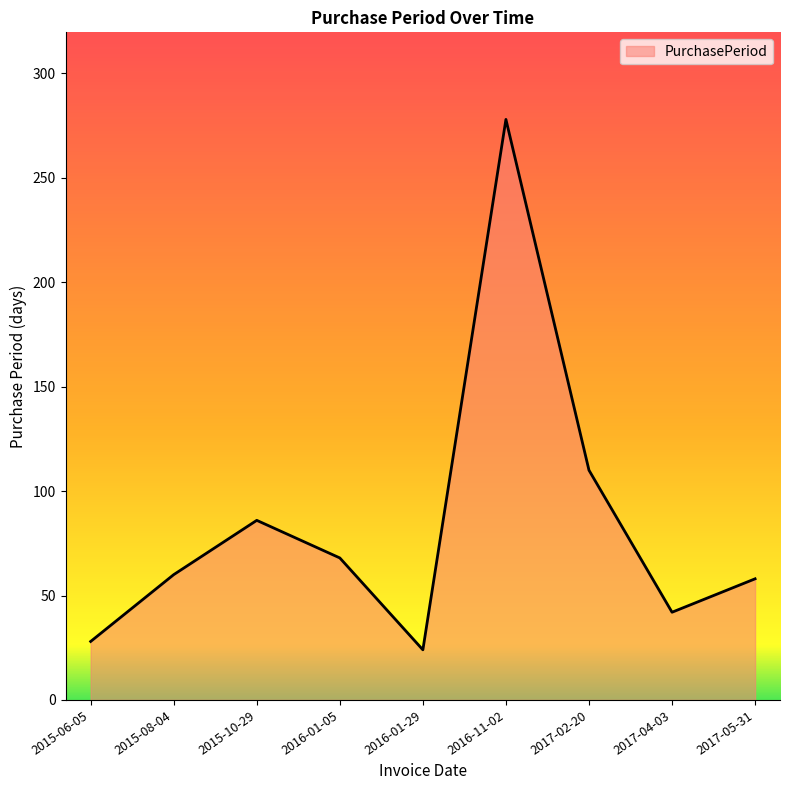

The chart shows a value of 26 at 2017-04-03. True or false?

False